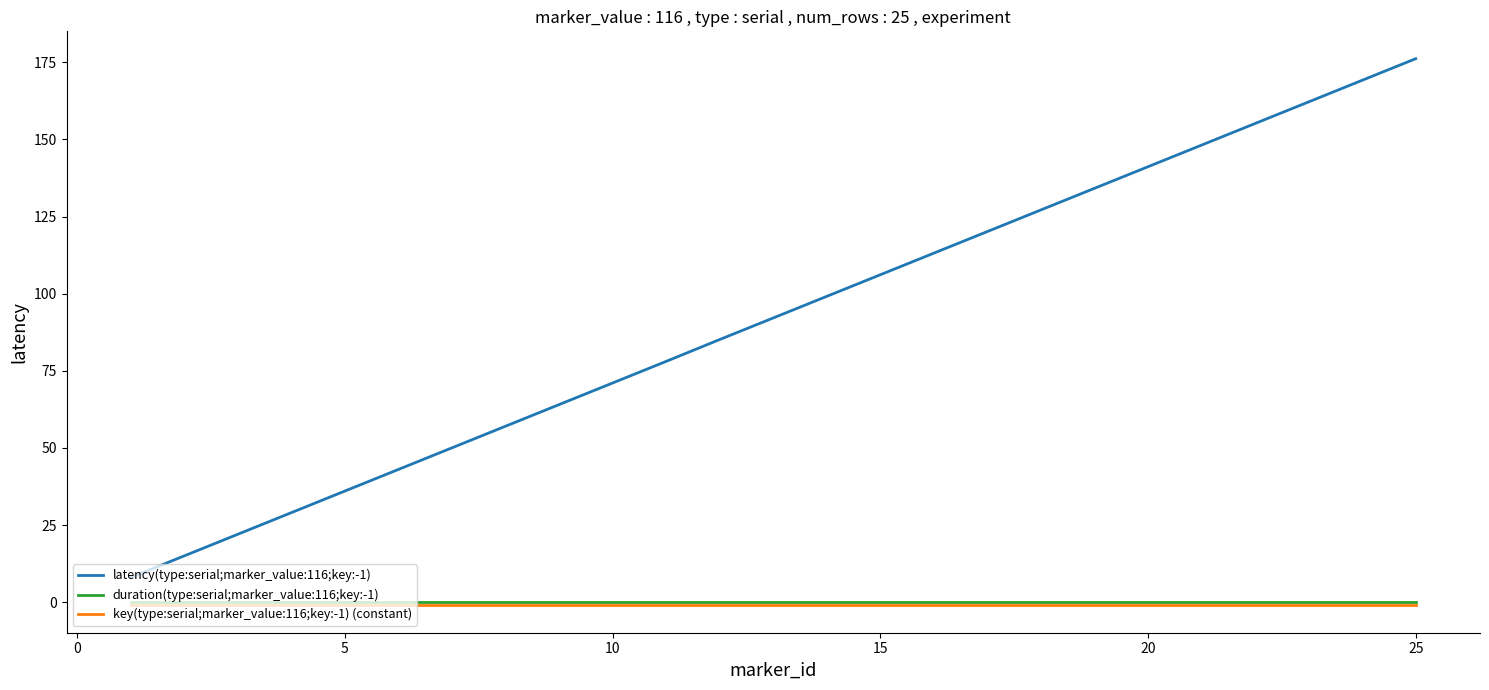

At how many categories does at least one series exceed 163?

2